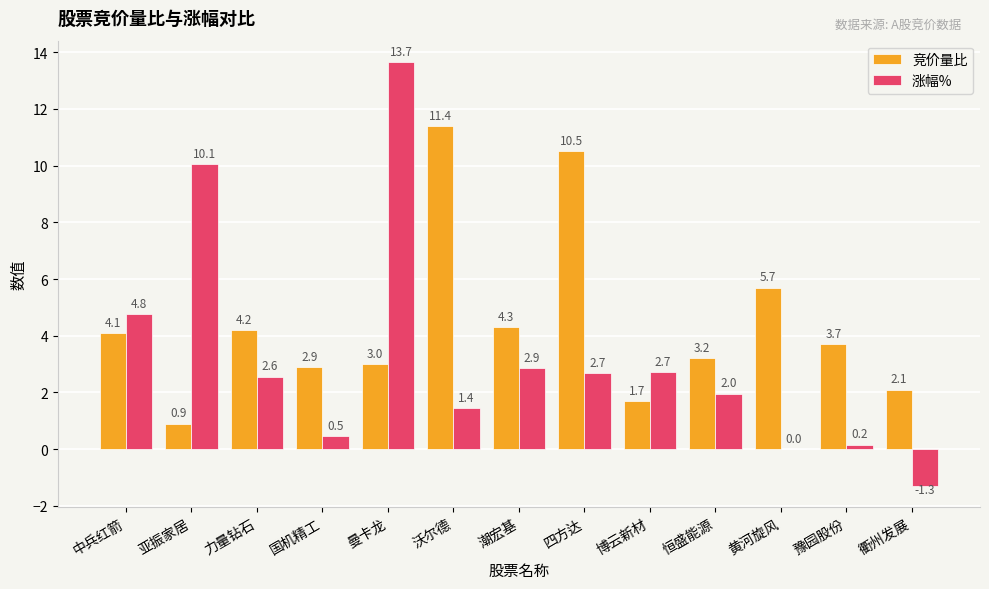

True or false: 竞价量比 has a value of 1.4 at 衢州发展.

False